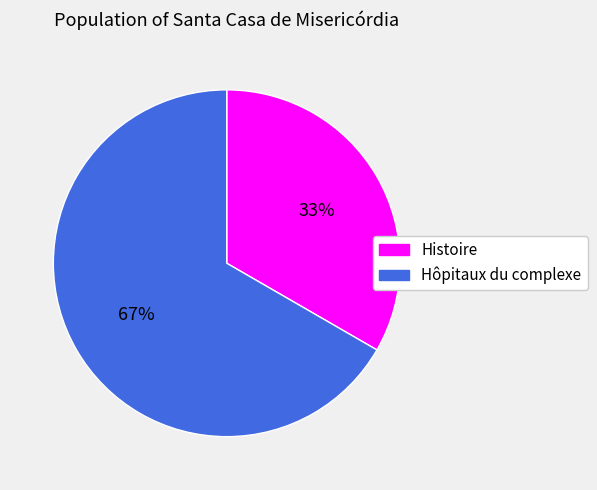

Rank the categories by value from lowest to highest.

Histoire, Hôpitaux du complexe